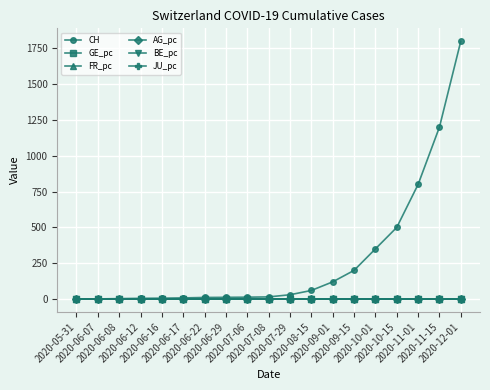

Which series has the largest total across all categories?

CH